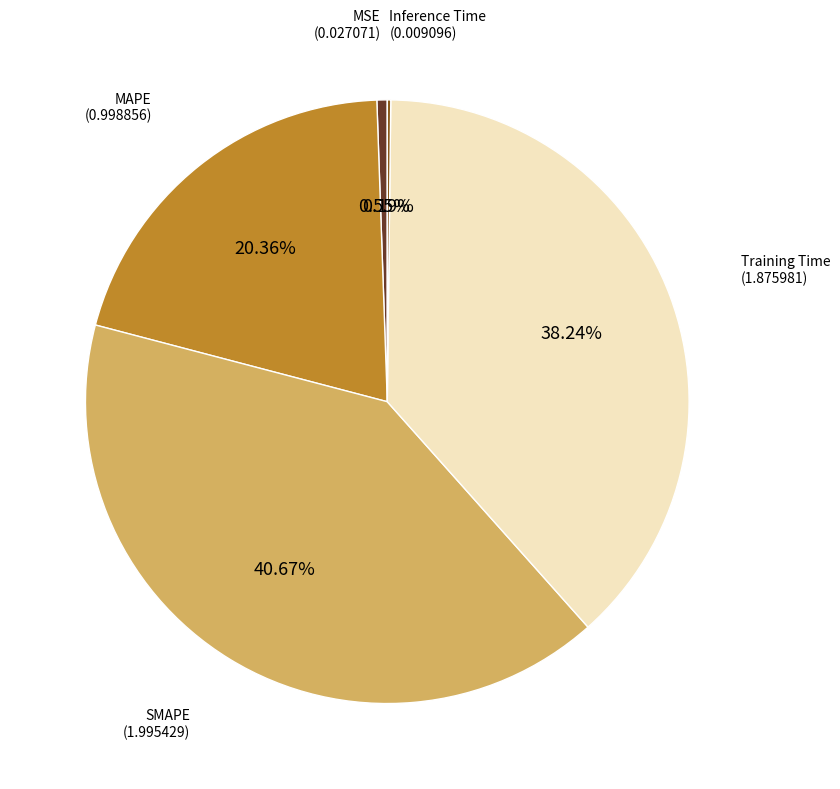

What is the largest slice in the pie chart?

SMAPE